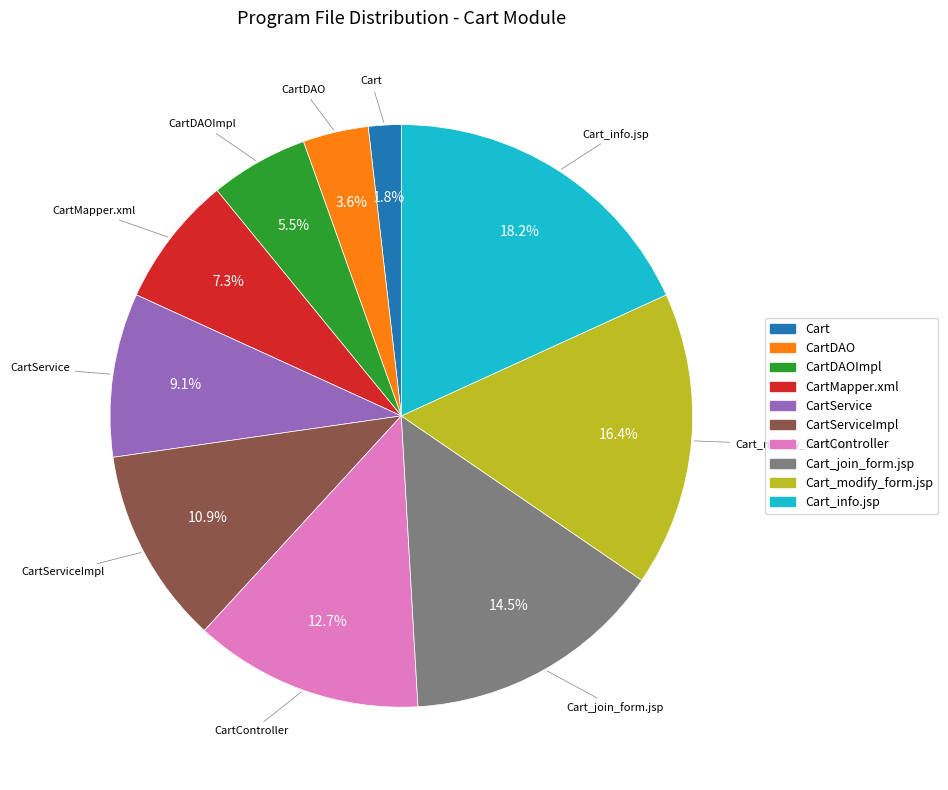

The CartService slice represents 16% of the pie. True or false?

False